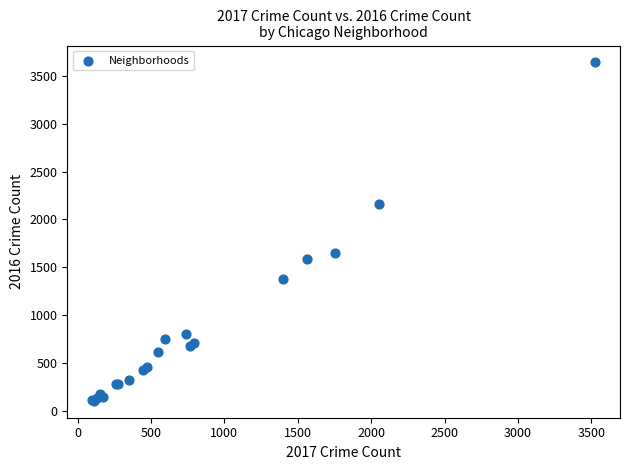

What Y value in the scatter plot is closest to 1871?

1646